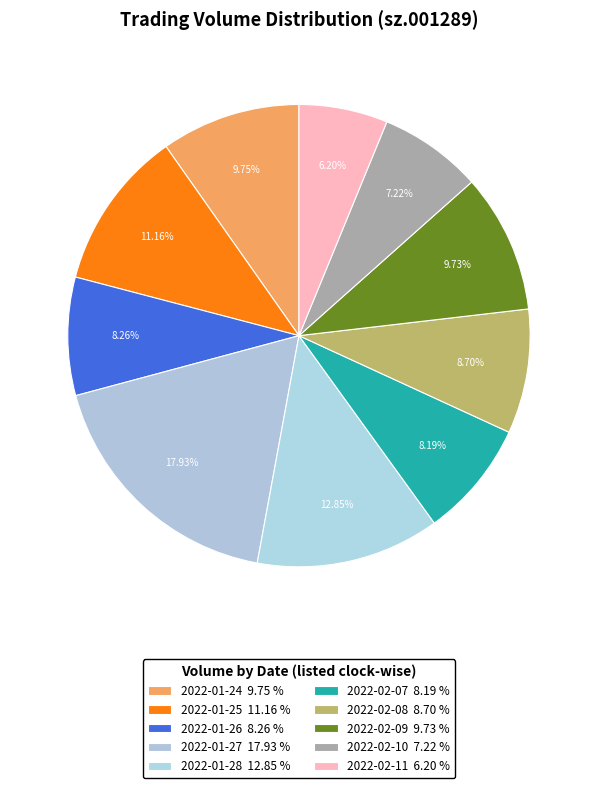

Does 2022-02-11 represent more than half of the total?

No